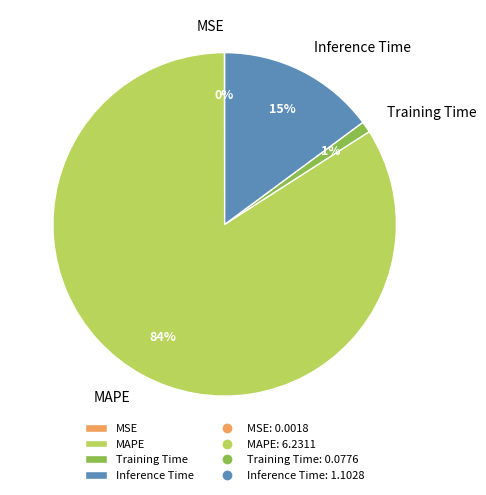

To the nearest percent, what portion does Inference Time represent?

15%